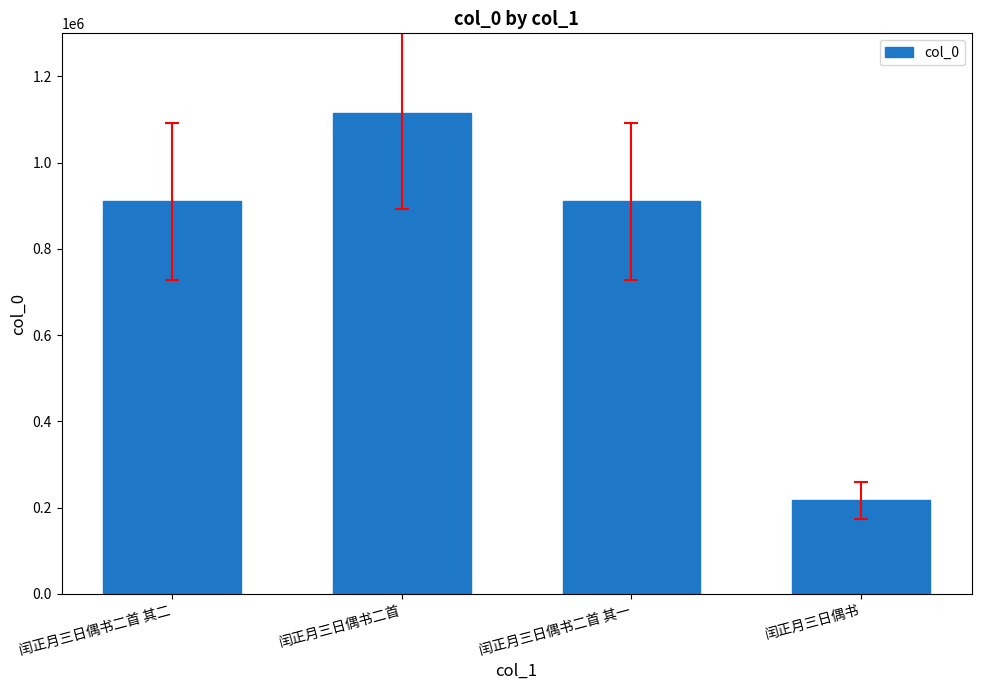

Does the chart contain any negative values?

No